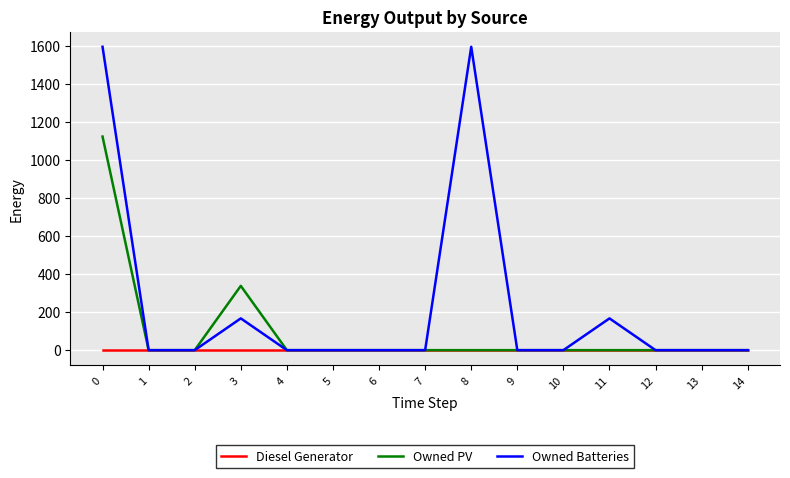

Count the number of data series in this chart.

3